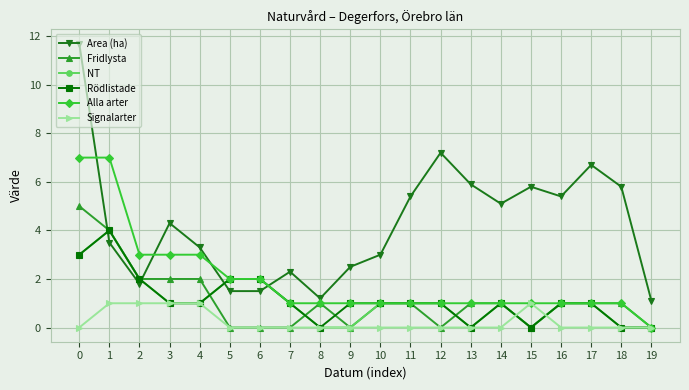

After their last crossing, which series has the higher values: Rödlistade or Area (ha)?

Area (ha)